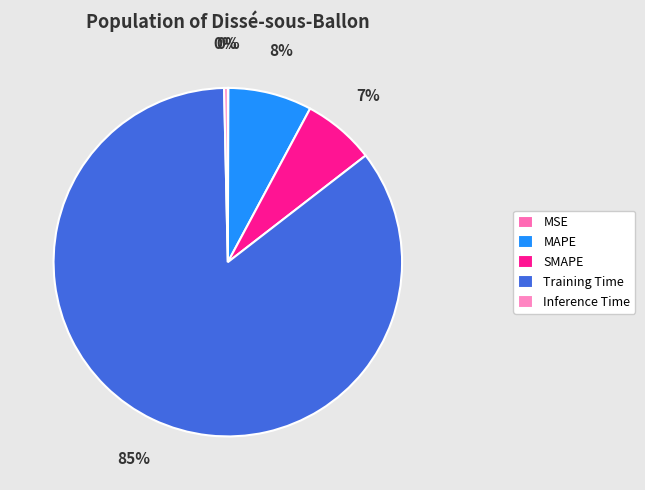

What percentage is the Training Time slice, to the nearest percent?

85%